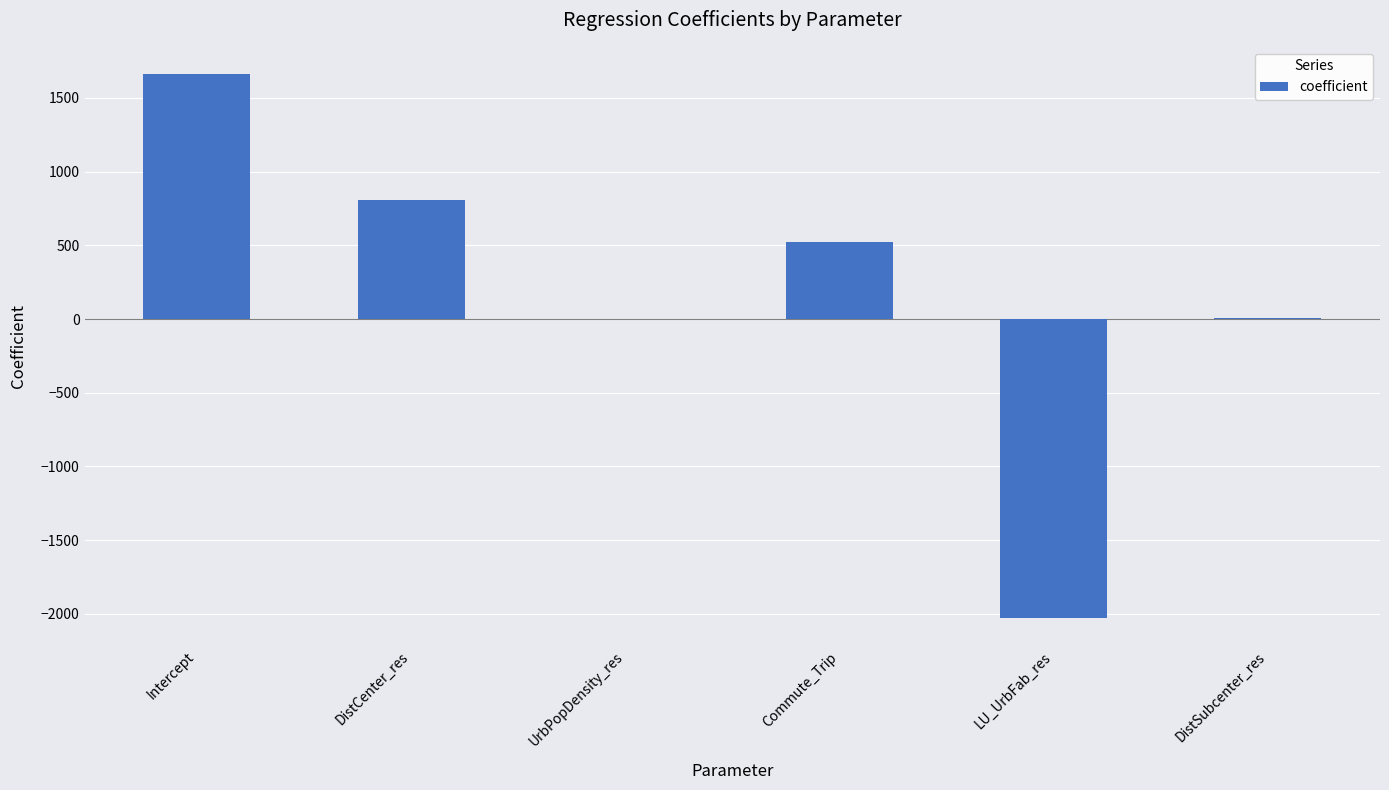

The chart shows a value of -2029.5 at LU_UrbFab_res. True or false?

True